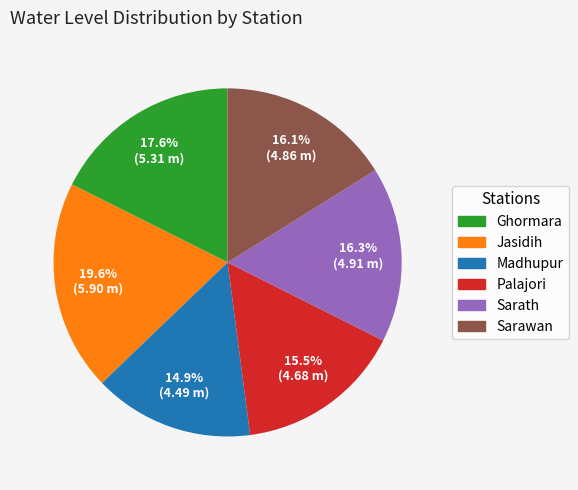

How many slices are in this pie chart?

6